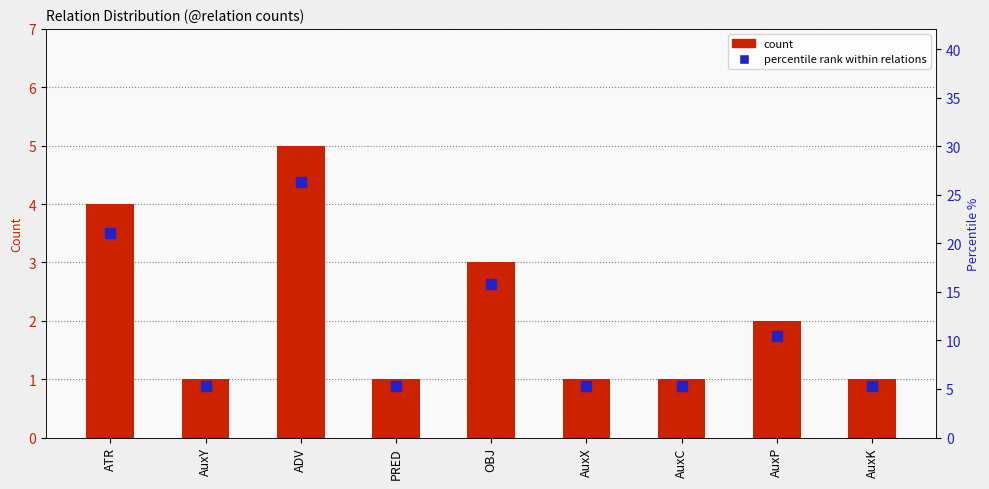

Reading left to right, extract all data points from this chart.

count: 4.0	1.0	5.0	1.0	3.0	1.0	1.0	2.0	1.0
percentile rank within relations: 21.1	5.3	26.3	5.3	15.8	5.3	5.3	10.5	5.3